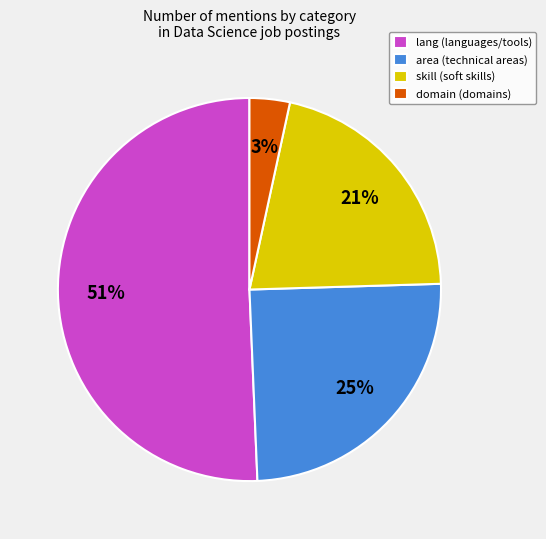

To the nearest percent, what is the difference between the skill (soft skills) and domain (domains) slice percentages?

18%